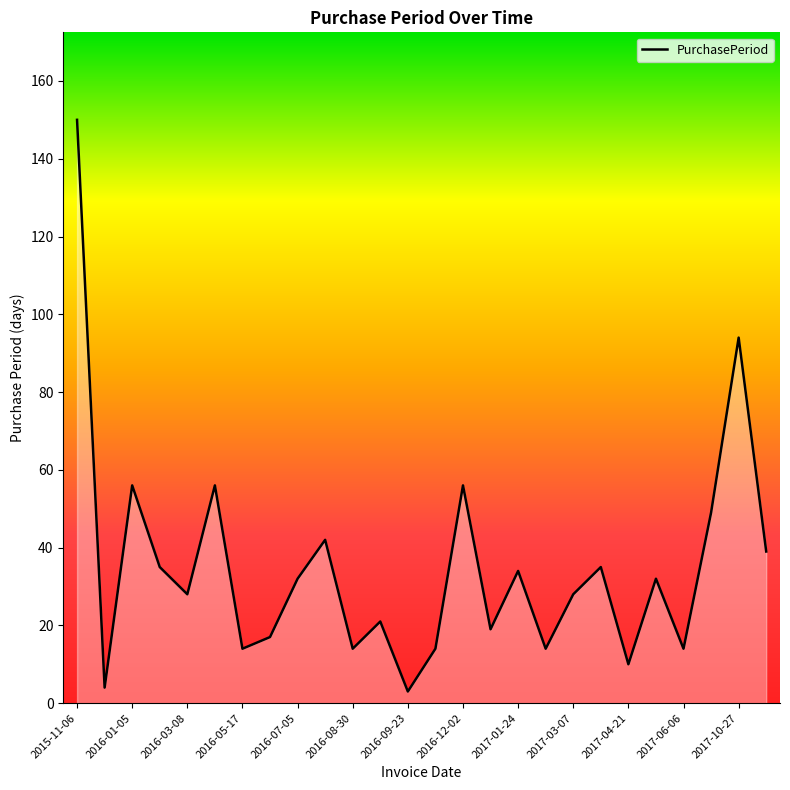

What is the greatest value displayed?

150